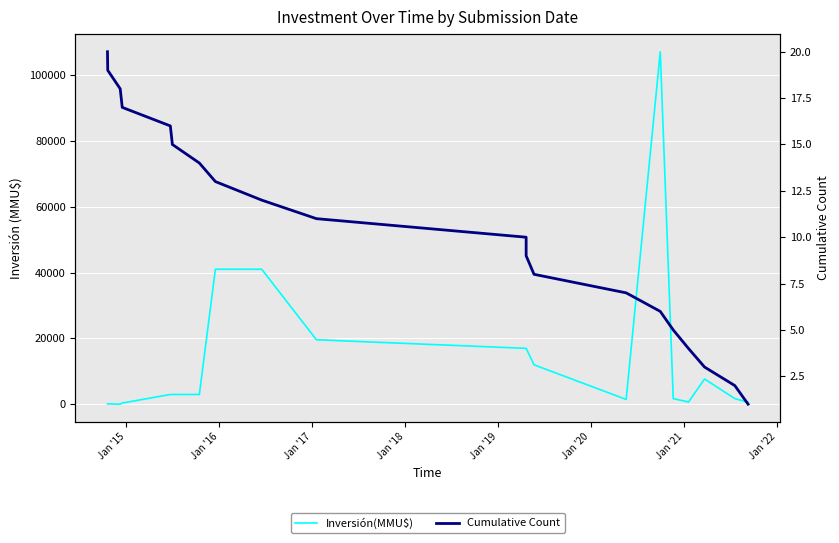

What is the average value of the Cumulative Count series?

10